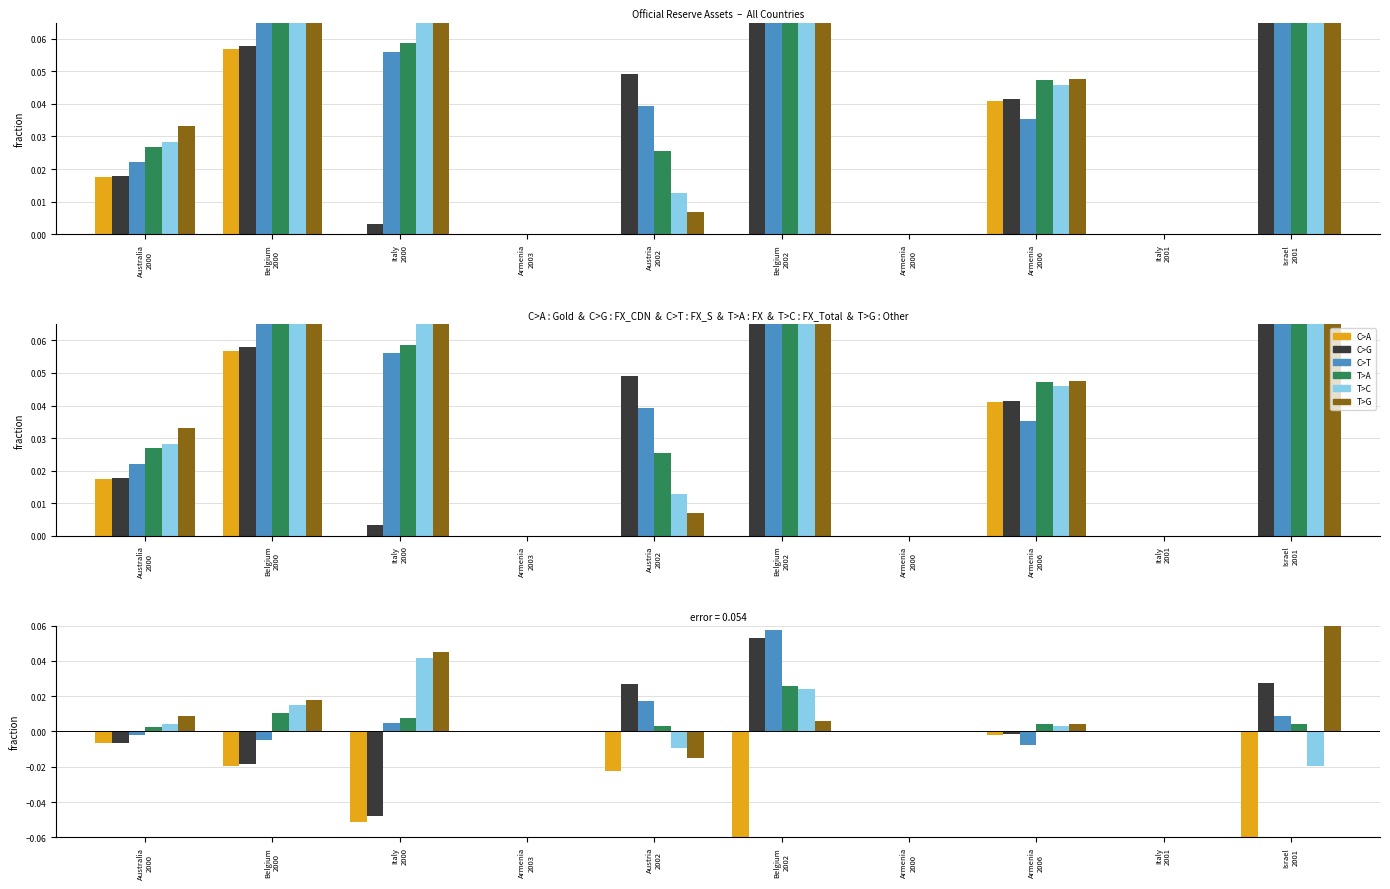

What is the highest value of the T>G series?

0.1